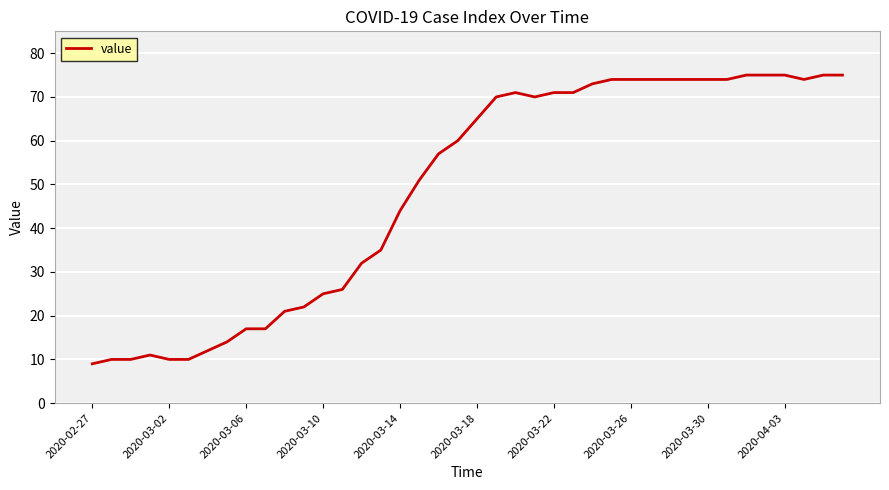

What is the smallest value displayed?

9